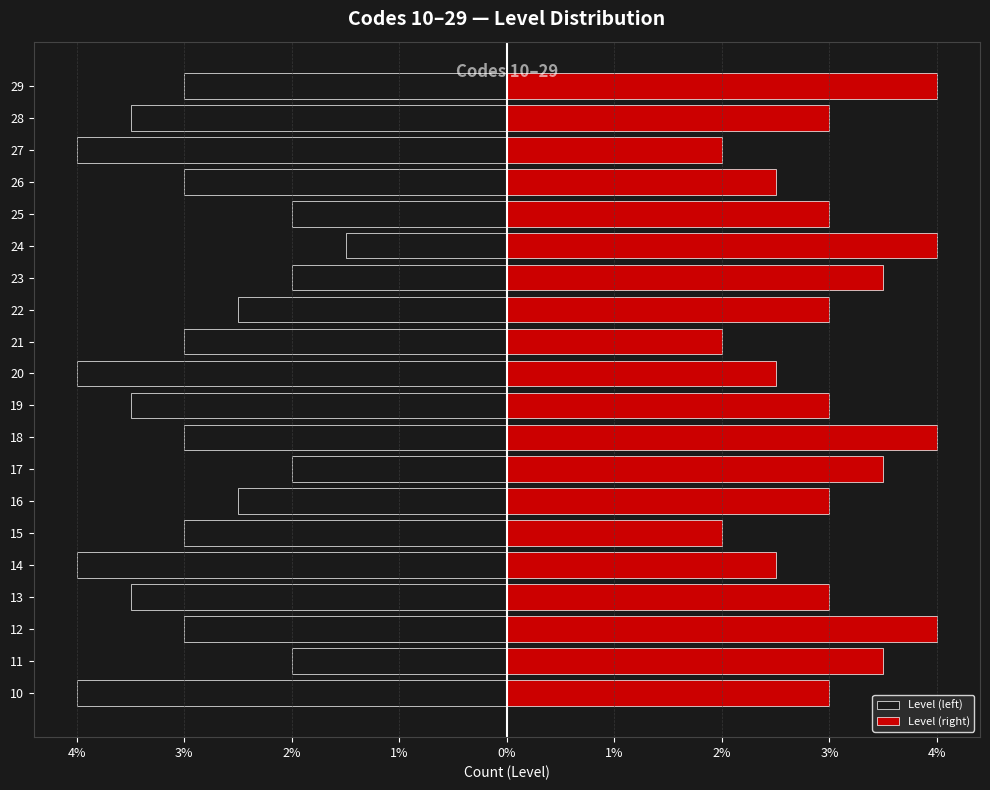

Are the bars grouped side by side (vs. stacked)?

Yes